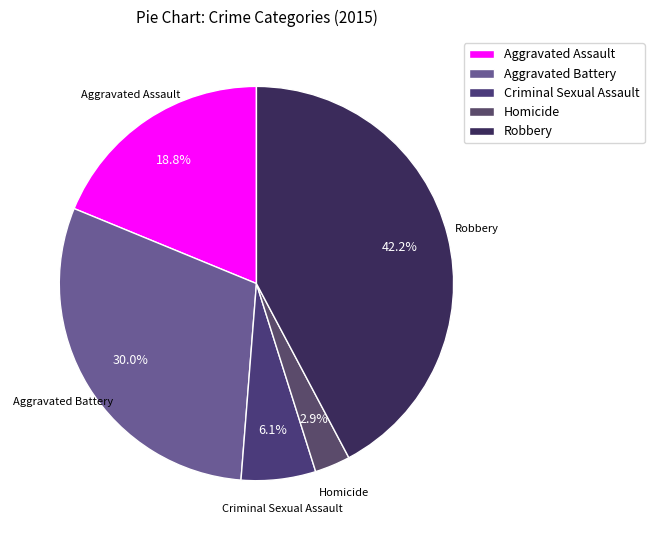

How many segments does this pie chart have?

5